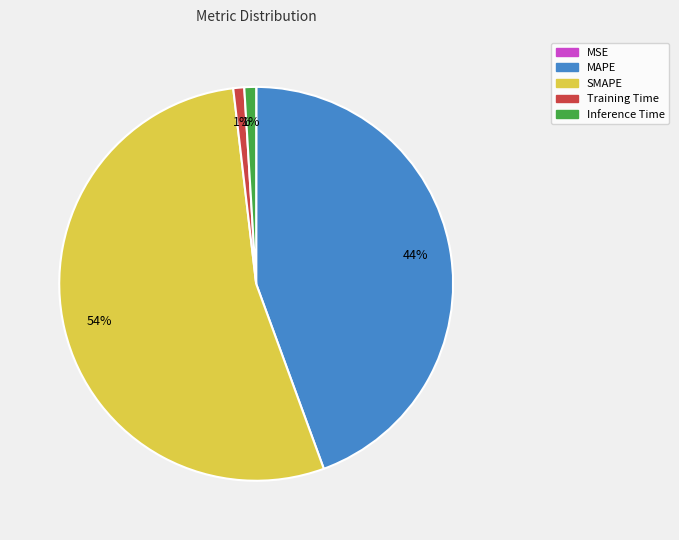

What is the majority slice?

SMAPE